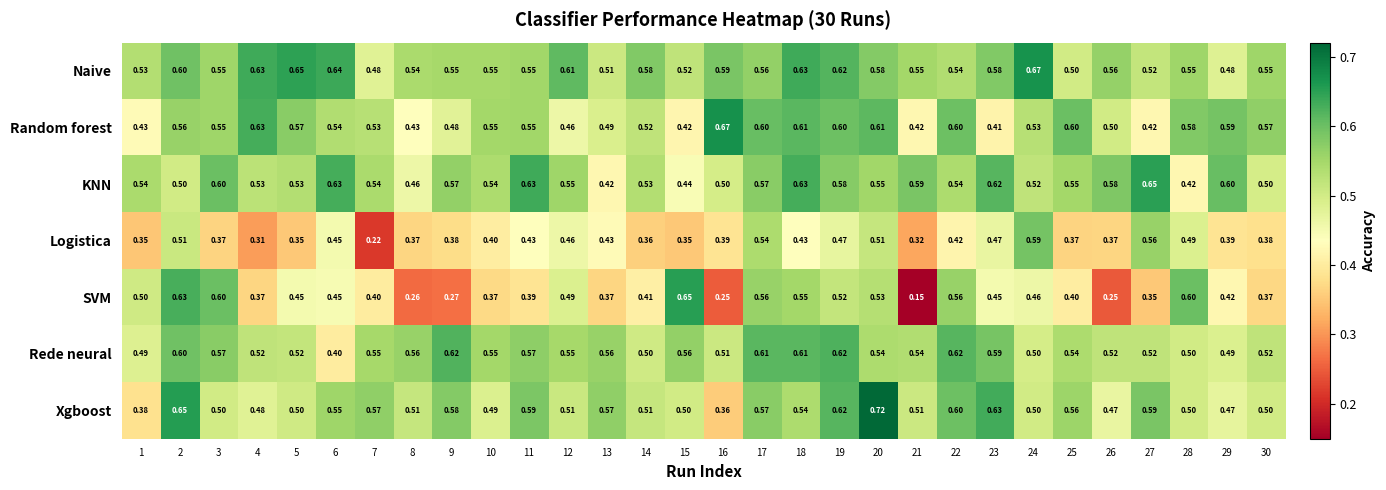

Which series has the largest total across all categories?

Naive